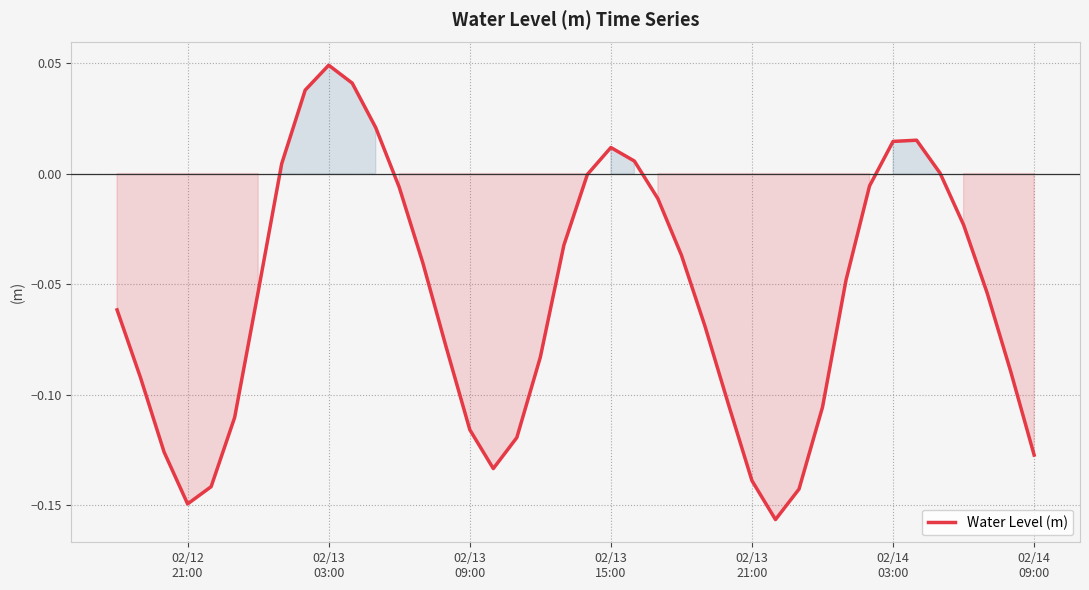

Reading right to left, what are all the values shown in this chart?

-0.1	-0.1	-0.1	-0.0	0.0	0.0	0.0	-0.0	-0.0	-0.1	-0.1	-0.2	-0.1	-0.1	-0.1	-0.0	-0.0	0.0	0.0	-0.0	-0.0	-0.1	-0.1	-0.1	-0.1	-0.1	-0.0	-0.0	0.0	0.0	0.0	0.0	0.0	-0.1	-0.1	-0.1	-0.1	-0.1	-0.1	-0.1